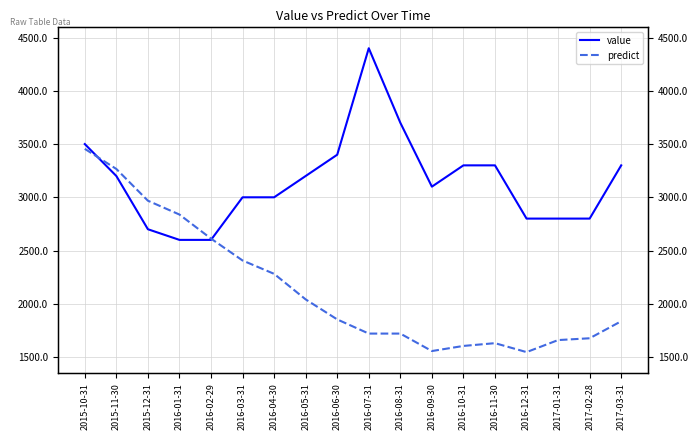

What is the difference between the maximum and minimum values in the predict series?

1909.0